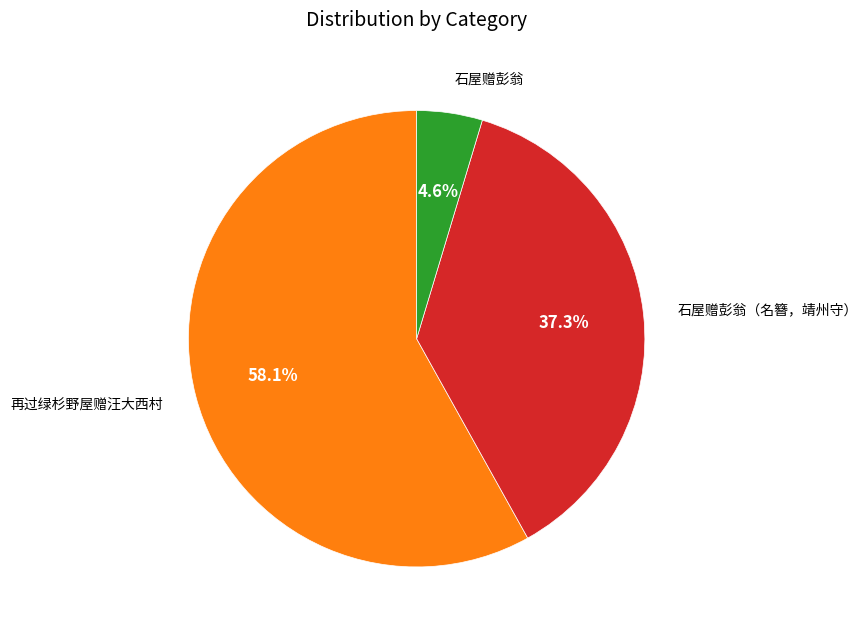

How many slices are in this pie chart?

3